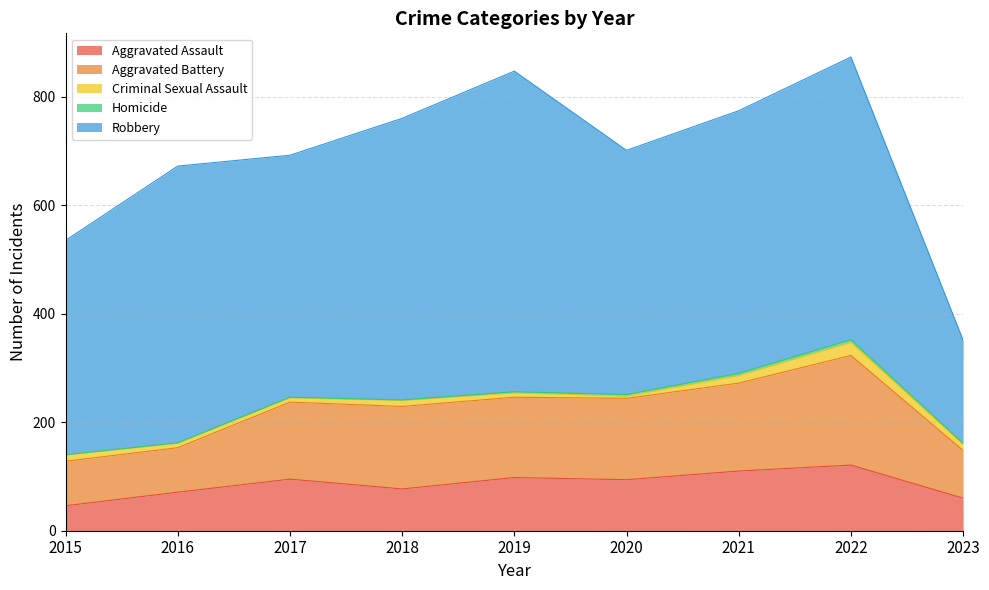

What is the spread (max minus min) of values at 2020?

447